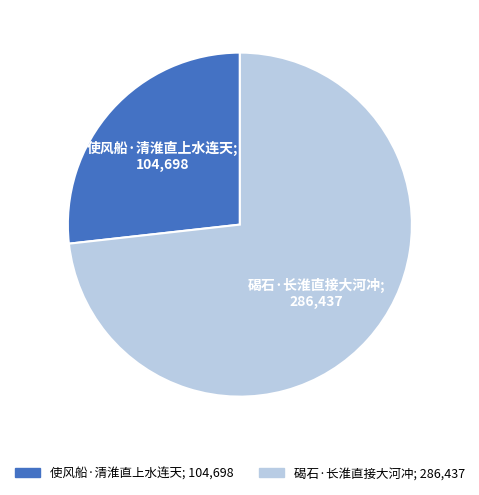

True or false: 使风船·清淮直上水连天 accounts for 27% of the total.

True